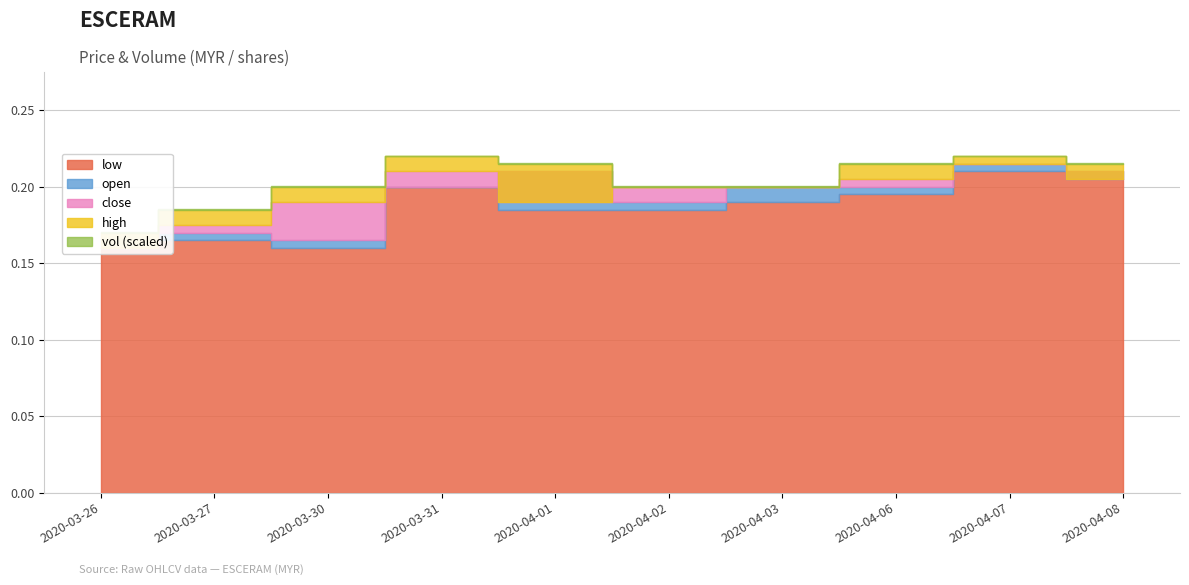

What is the label of the 6th point from the right?

2020-04-01